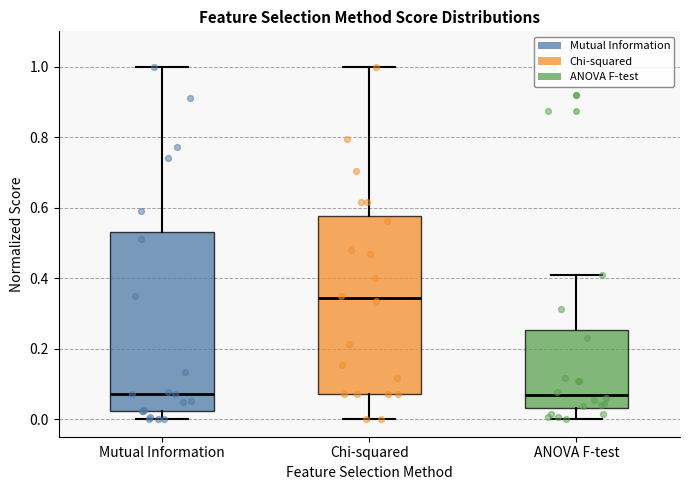

Reading left to right, transcribe this box plot: for each box, give where its median line is, the range the box spans, and where its two whiskers end, as read against the y-axis. The values are not printed on the chart, so give them approximately, as read against the axis.

Mutual Information: median 0.06, box 0.02 to 0.54, whiskers 0.00 to 1.00
Chi-squared: median 0.34, box 0.08 to 0.58, whiskers 0.00 to 1.00
ANOVA F-test: median 0.06, box 0.04 to 0.26, whiskers 0.00 to 0.40